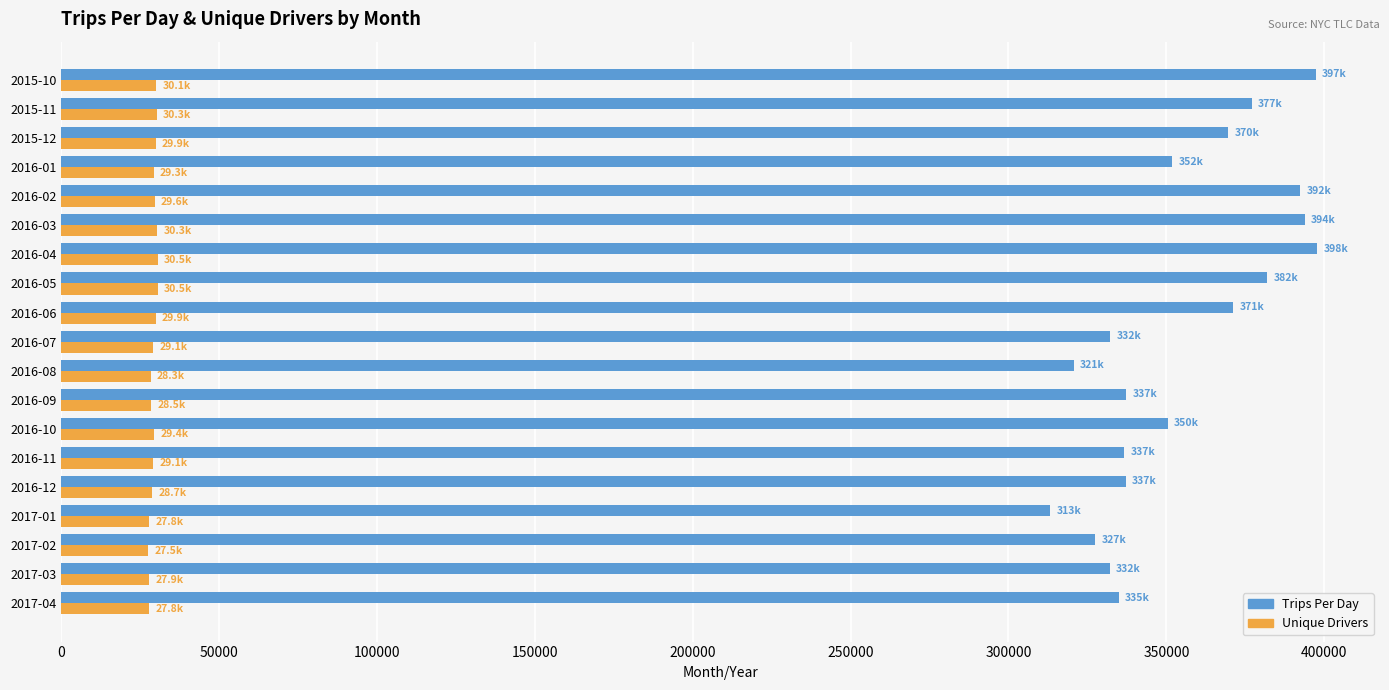

What is the lowest value of the Unique Drivers series?

27523